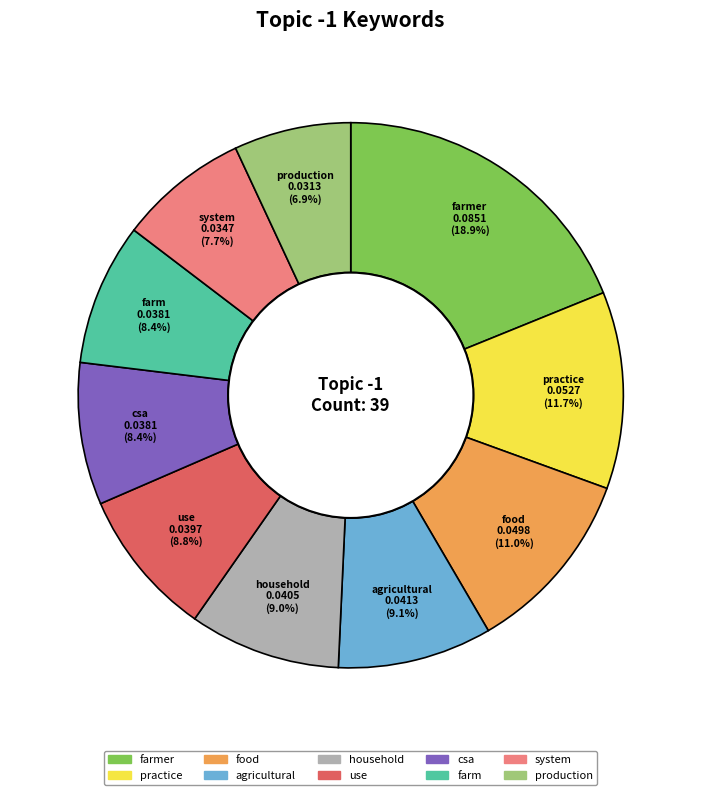

Combined, do csa and farmer account for over 50%?

No